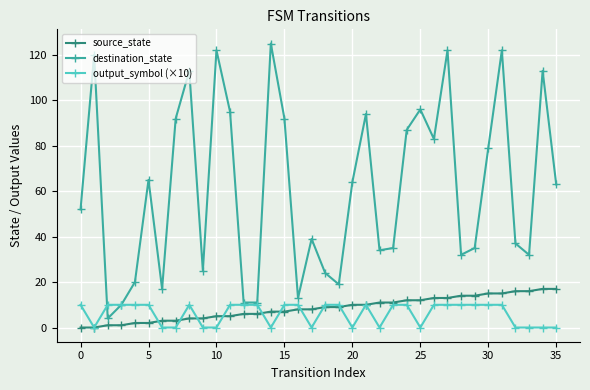

How many data points does each series have?

36